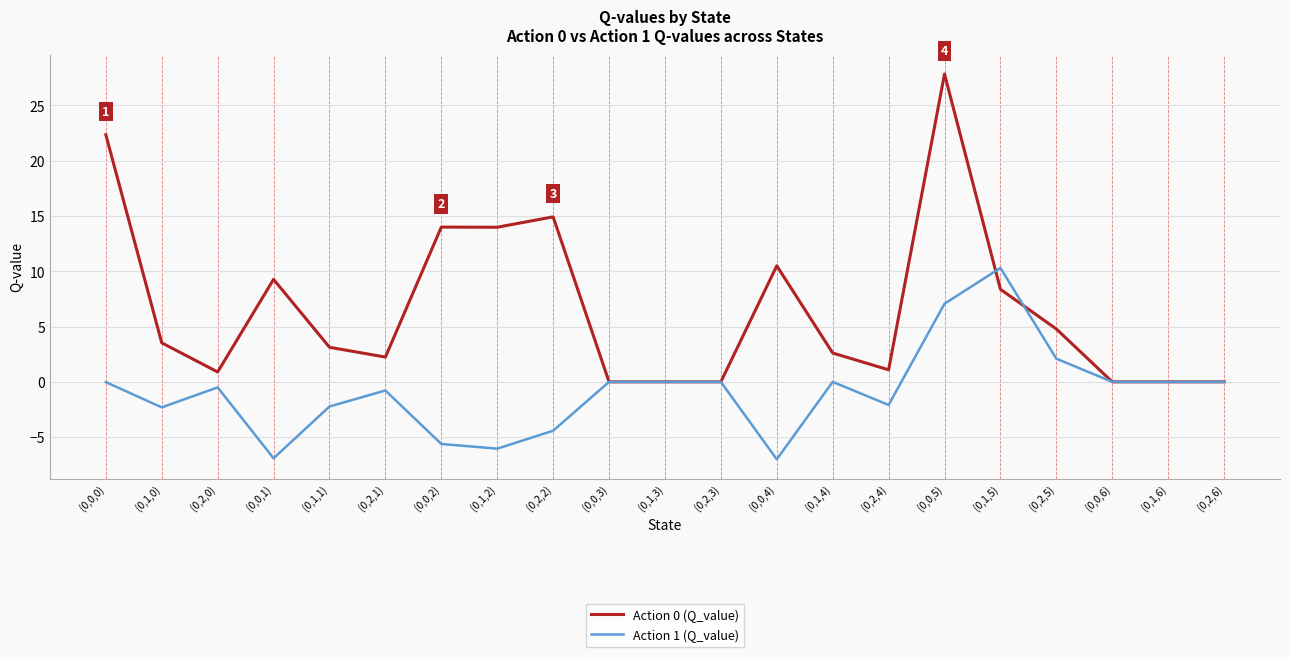

True or false: Action 0 (Q_value) and Action 1 (Q_value) cross at least once.

True